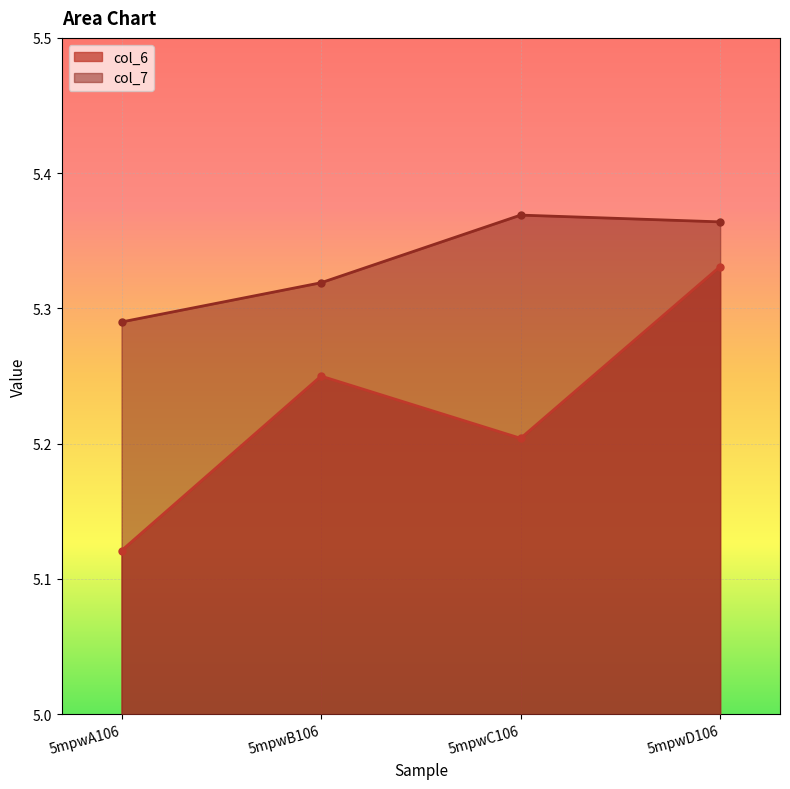

Is it true that col_6 equals 5.1 at 5mpwA106?

True